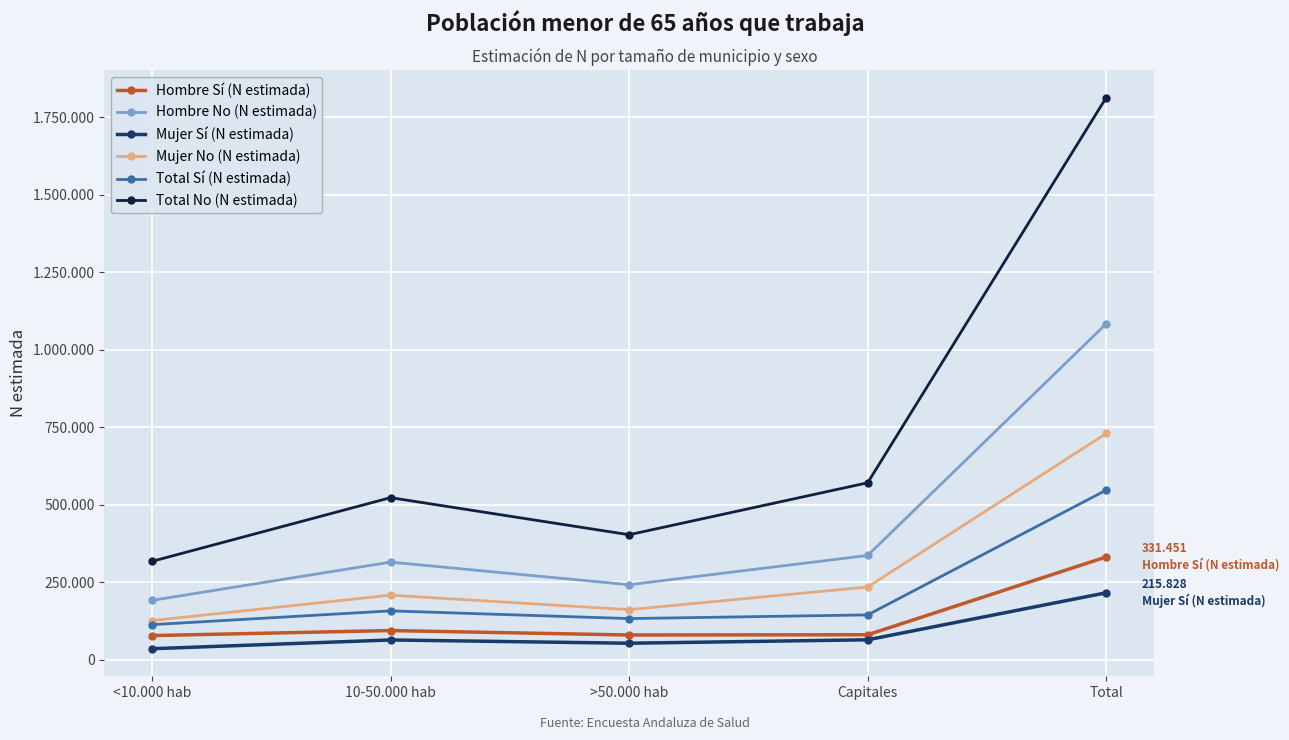

Read the Mujer No (N estimada) value at Capitales, to the nearest 50.

234550